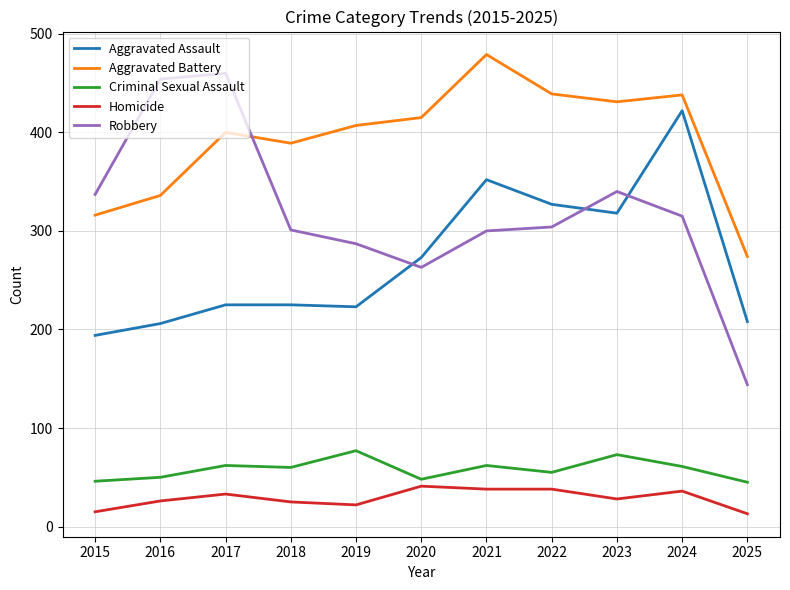

At which label is Aggravated Battery closest to 376?

2018